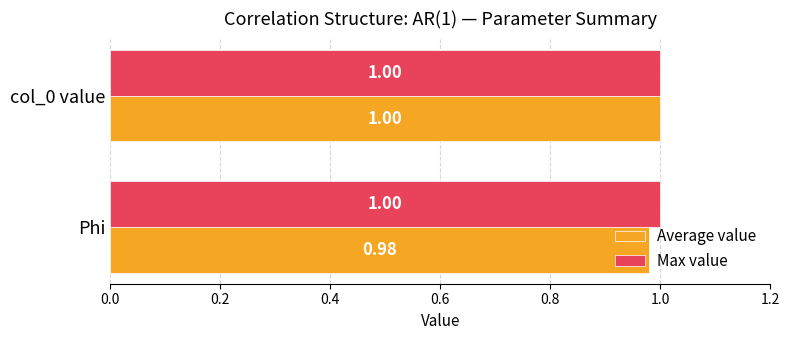

List the series in order of their overall mean, highest first.

Max value, Average value